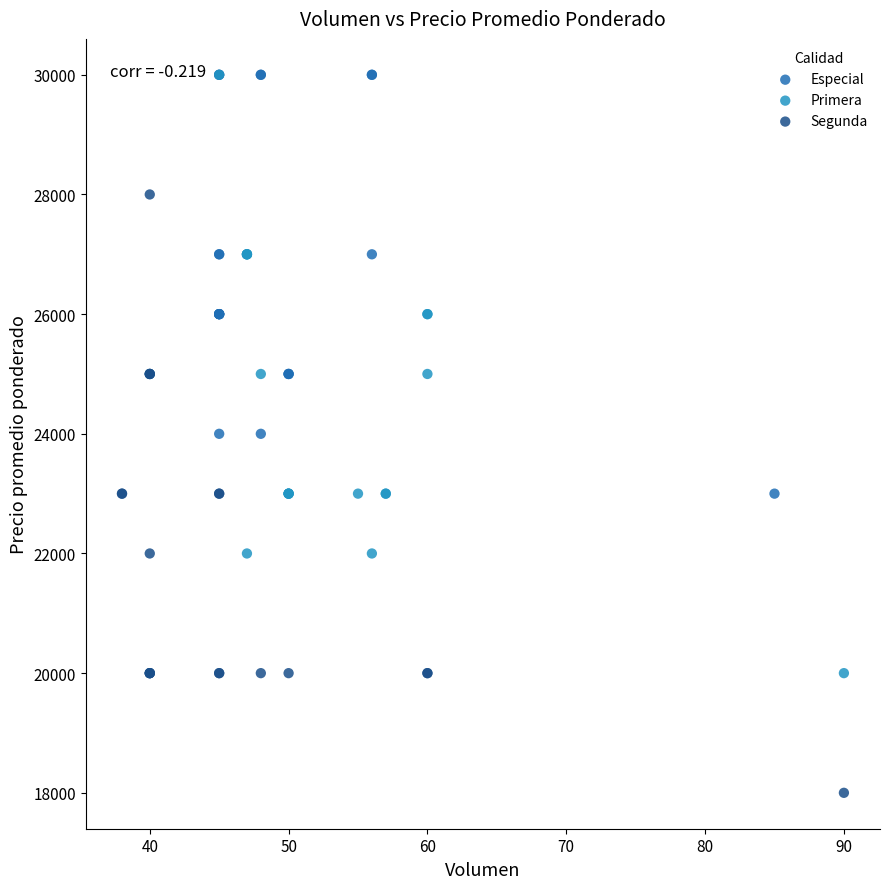

Which series reaches the minimum Y coordinate?

Segunda